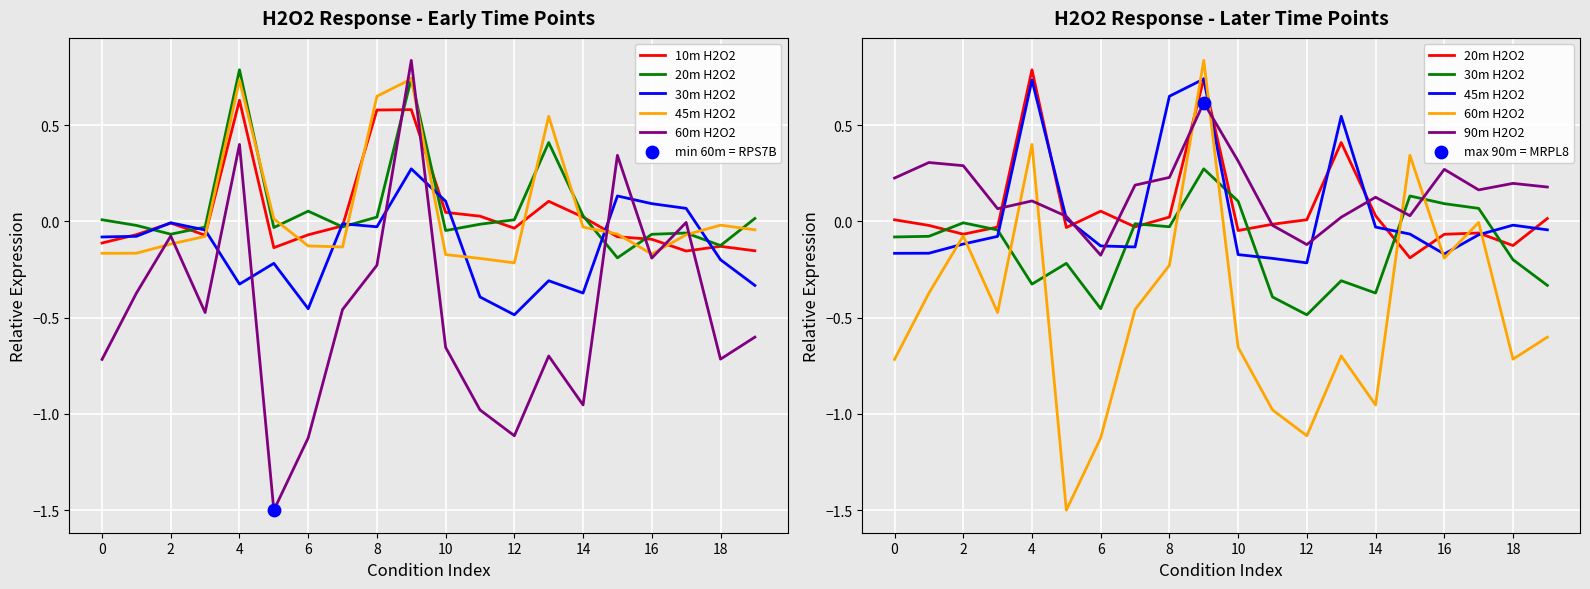

Which series contains the highest Y value?

60m H2O2